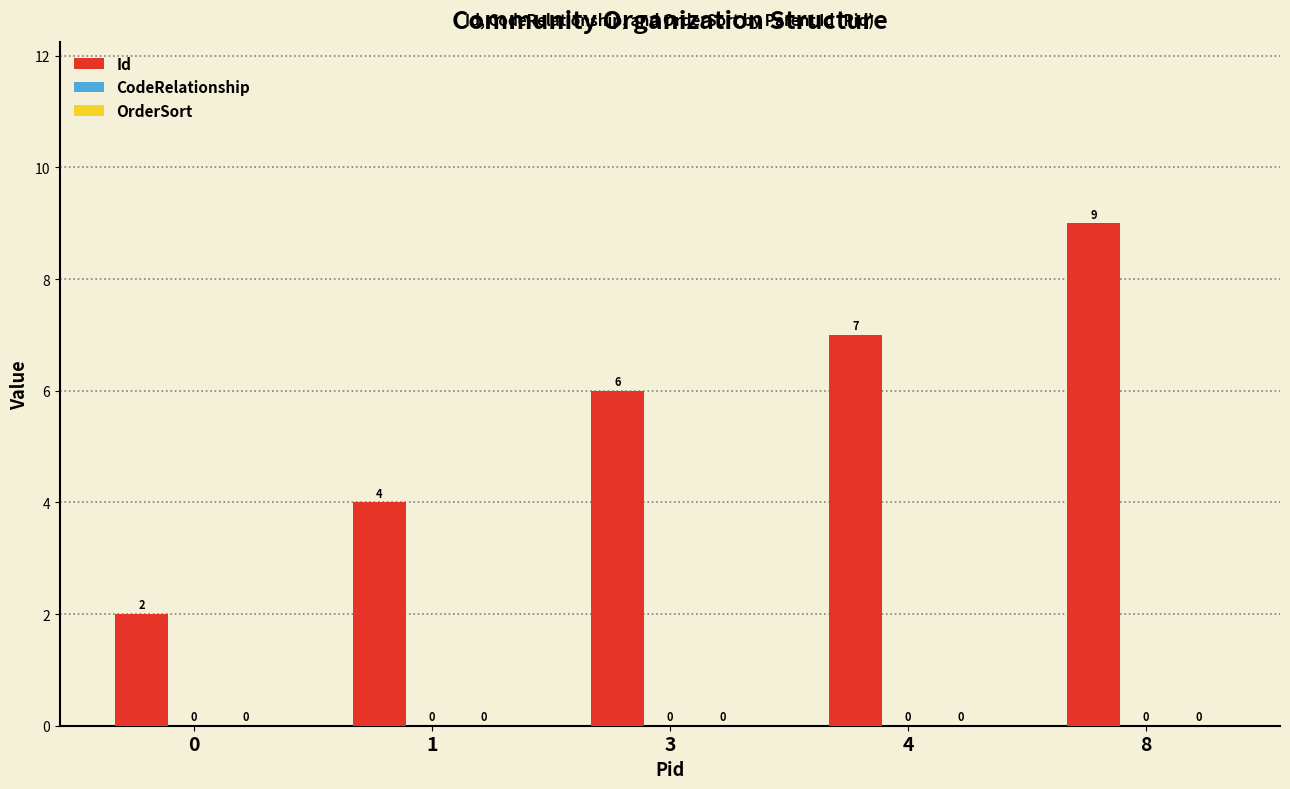

How many bars are there in total?

5